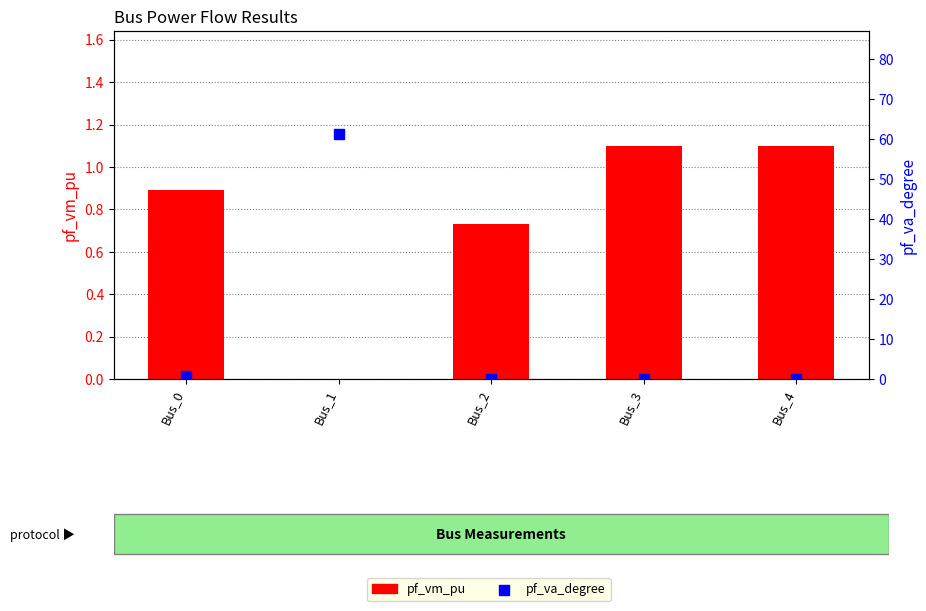

Is the value of pf_vm_pu at Bus_2 greater than the value of pf_va_degree at Bus_2?

Yes